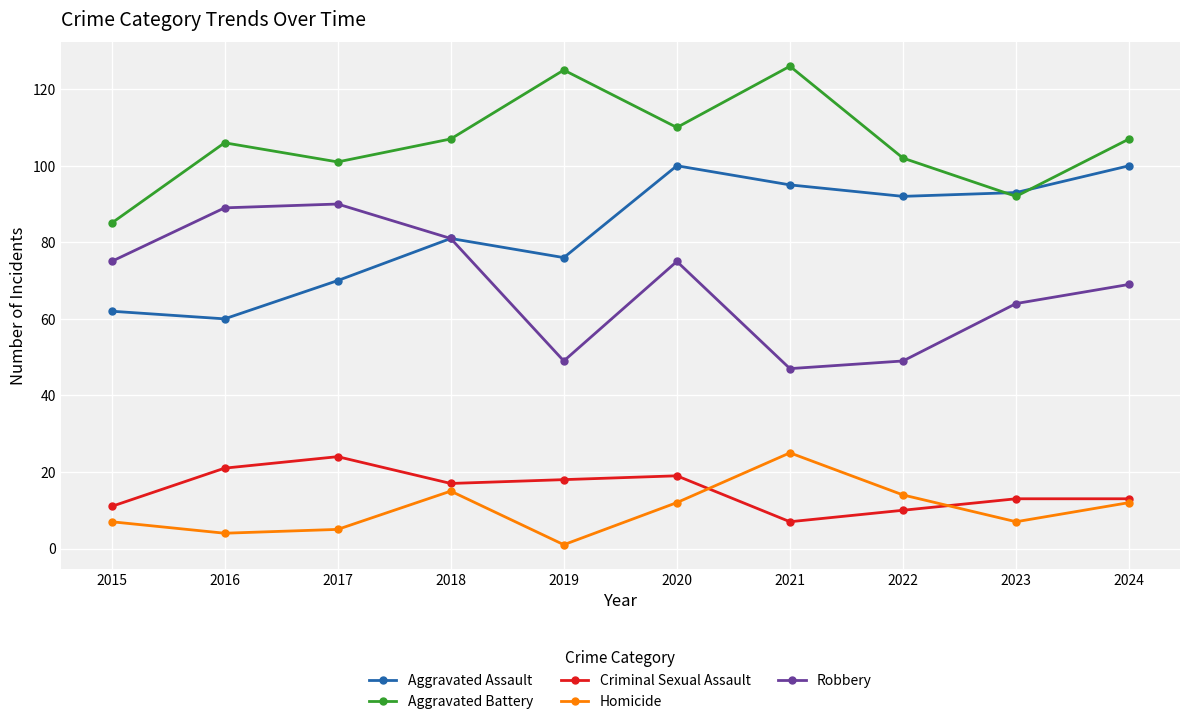

Reading left to right, list all the values displayed in this chart.

Aggravated Assault: 2015=62	2016=60	2017=70	2018=81	2019=76	2020=100	2021=95	2022=92	2023=93	2024=100
Aggravated Battery: 2015=85	2016=106	2017=101	2018=107	2019=125	2020=110	2021=126	2022=102	2023=92	2024=107
Criminal Sexual Assault: 2015=11	2016=21	2017=24	2018=17	2019=18	2020=19	2021=7	2022=10	2023=13	2024=13
Homicide: 2015=7	2016=4	2017=5	2018=15	2019=1	2020=12	2021=25	2022=14	2023=7	2024=12
Robbery: 2015=75	2016=89	2017=90	2018=81	2019=49	2020=75	2021=47	2022=49	2023=64	2024=69